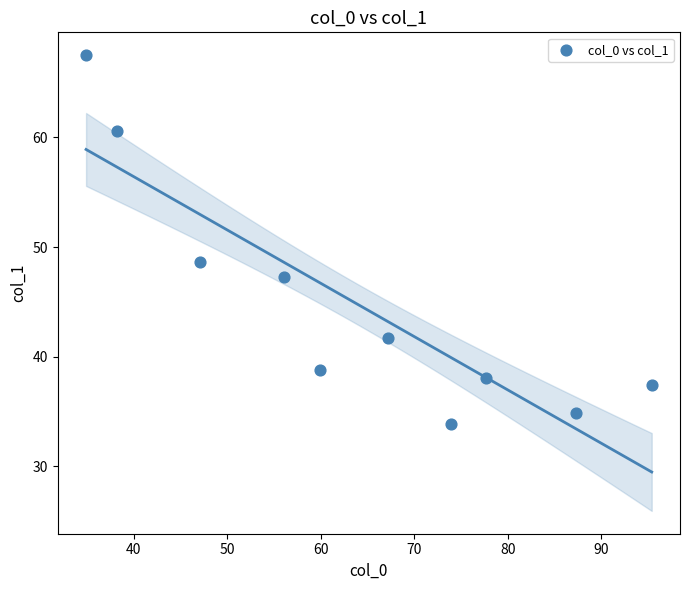

What Y value in the scatter plot is closest to 50?

48.6